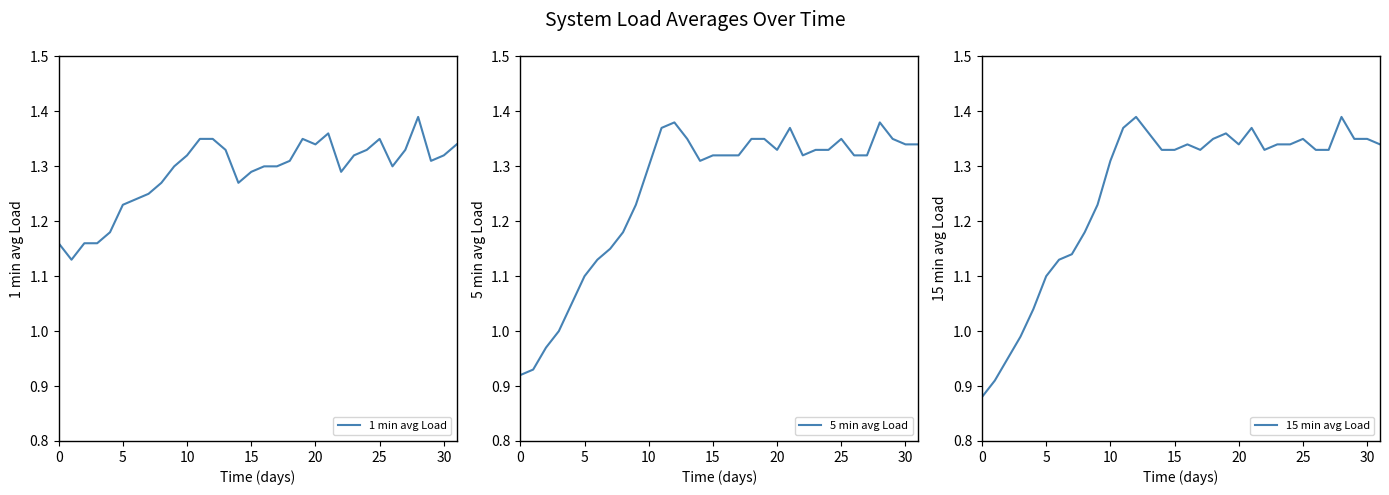

Where is the first local minimum for 15 min avg Load?

17